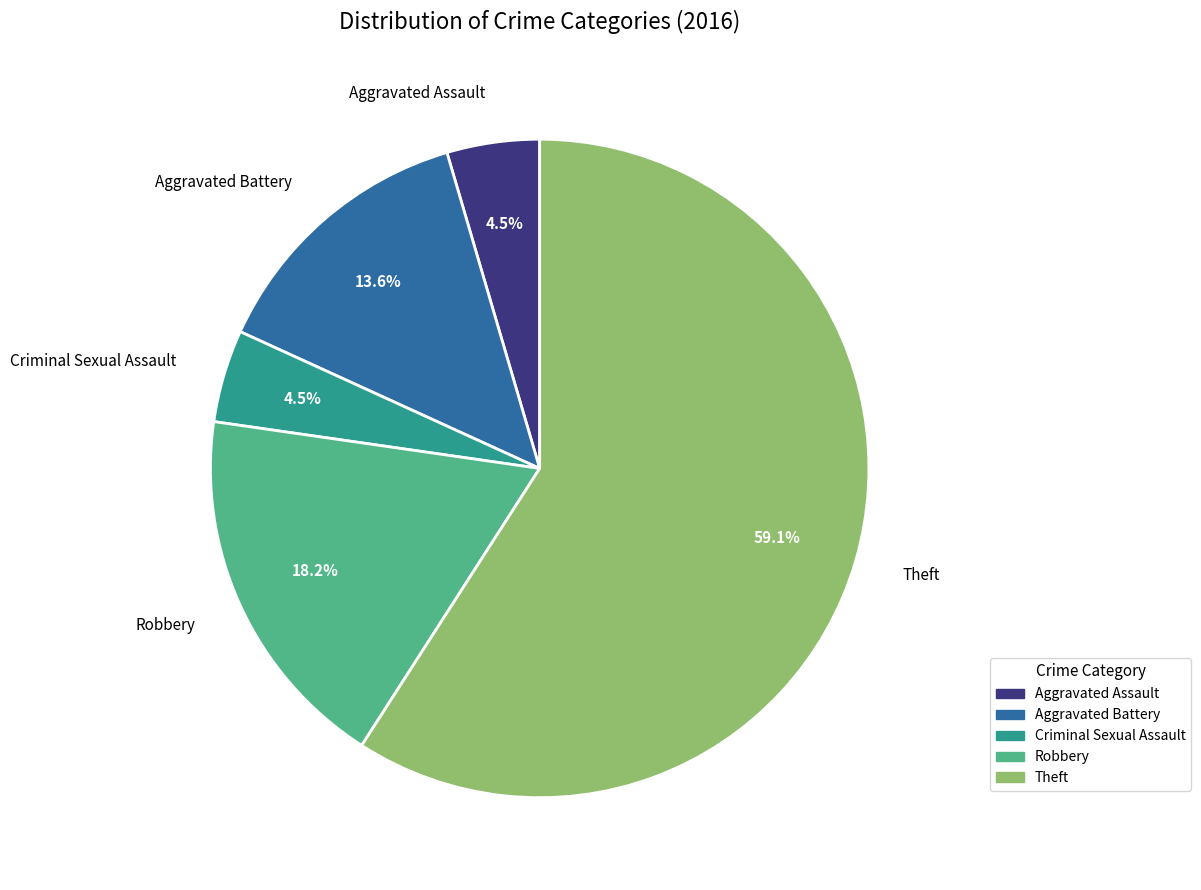

Does Robbery account for over 50% of the chart?

No